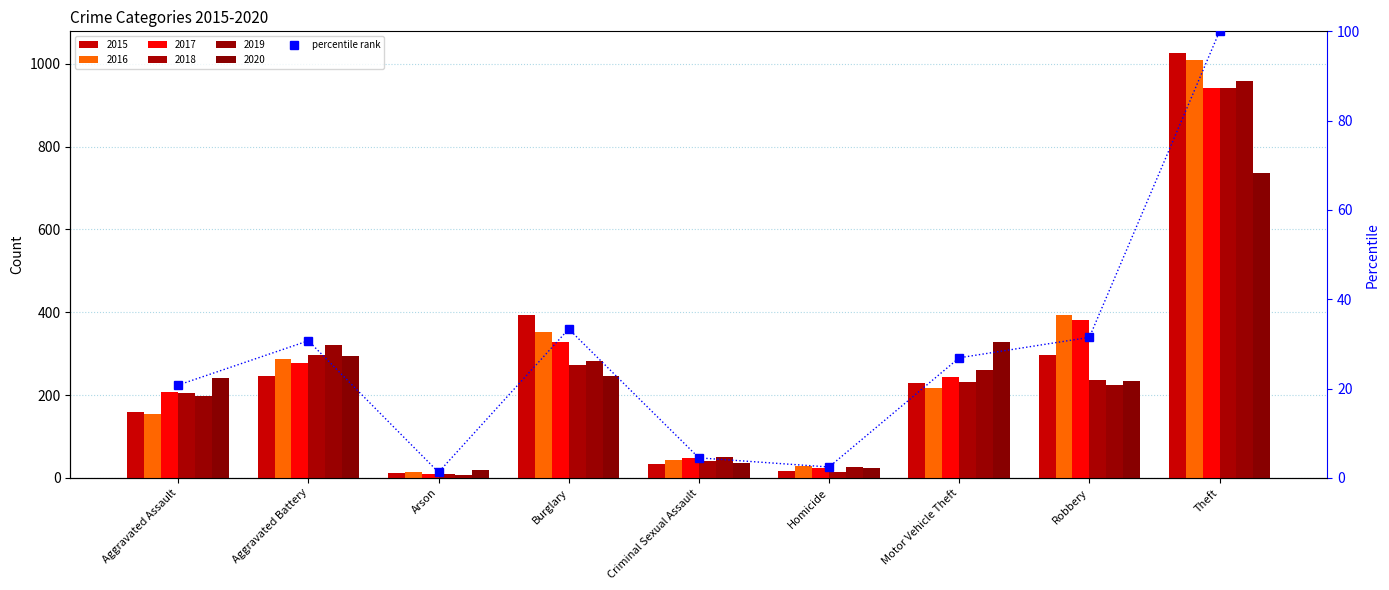

What is the label of the 4th bar from the right?

Homicide